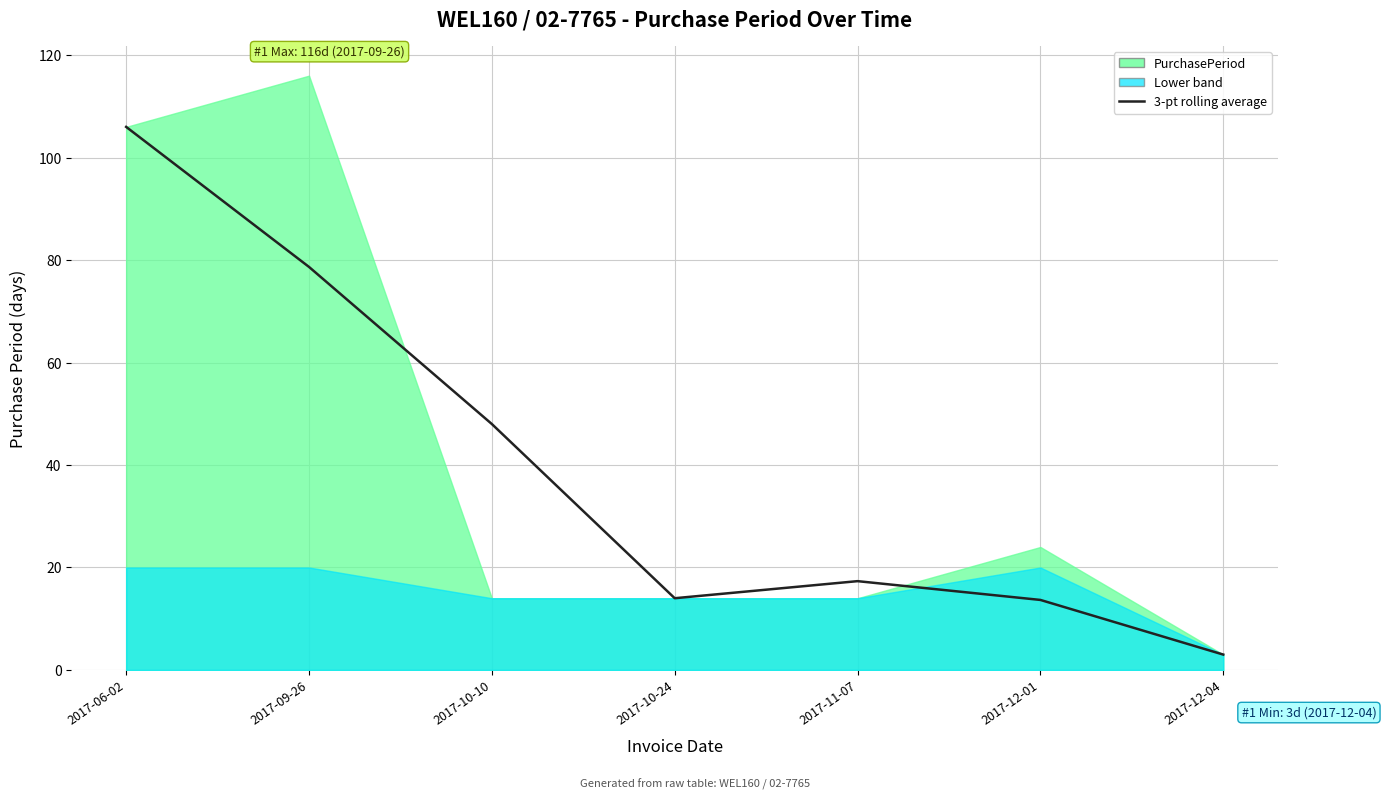

The chart shows a value of 17.3 at 2017-11-07. True or false?

True